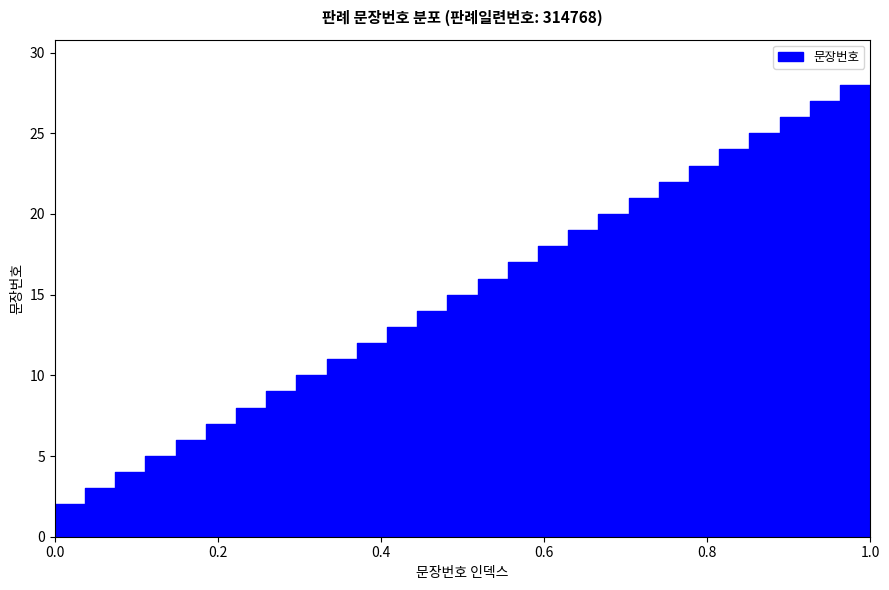

Which category has the highest value across all series?

1.0